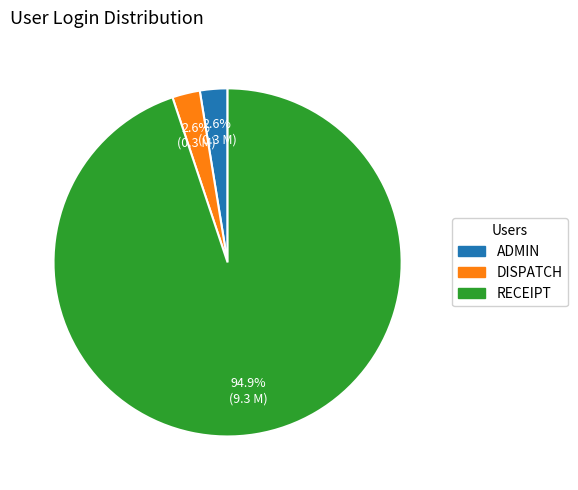

Which has a higher value, DISPATCH or RECEIPT?

RECEIPT